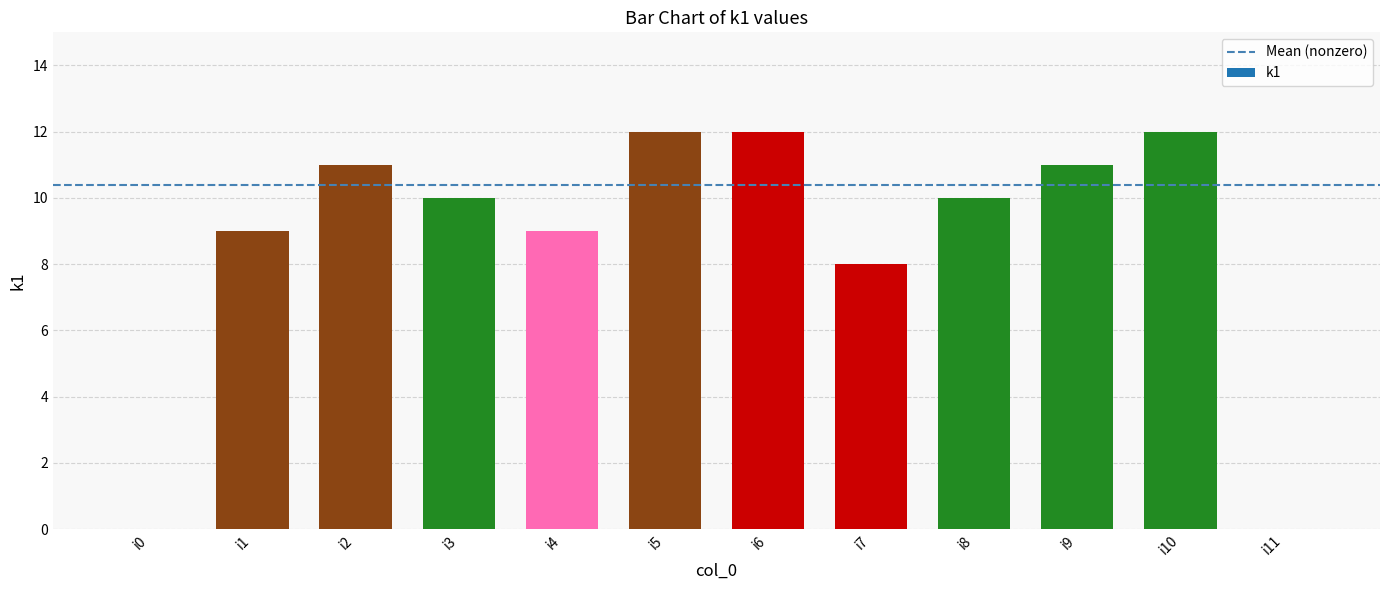

What is the ratio of the value at i6 to the value at i7?

1.5